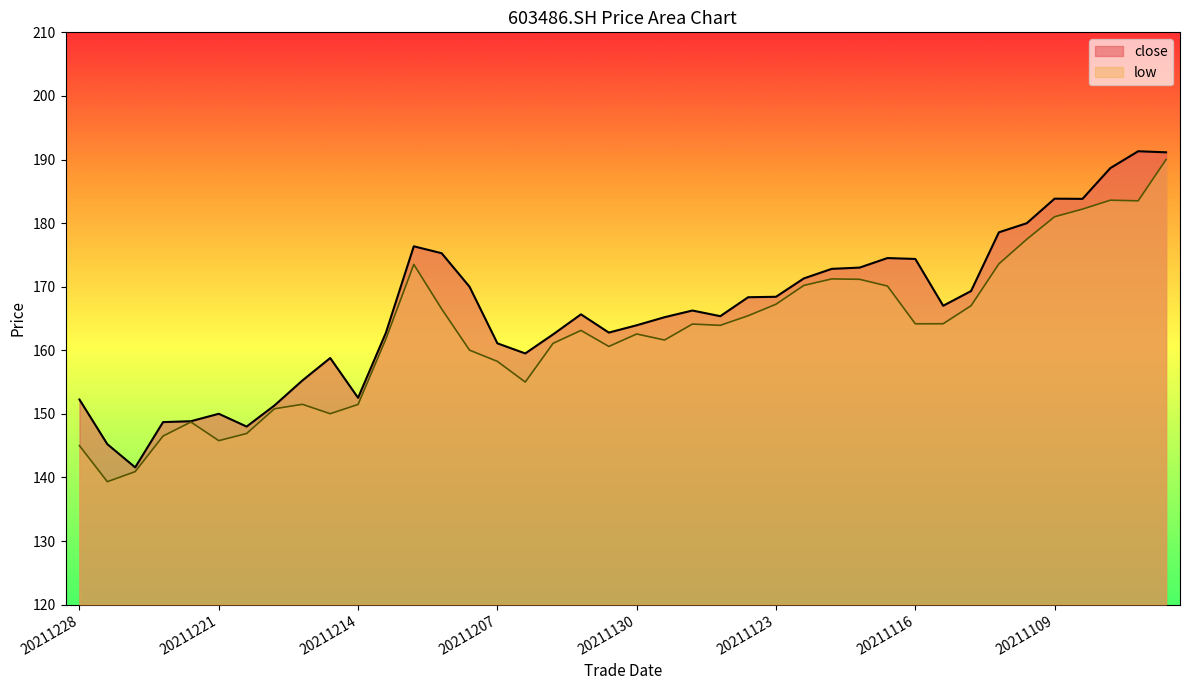

What is the difference between the maximum and minimum values in the low series?

50.7